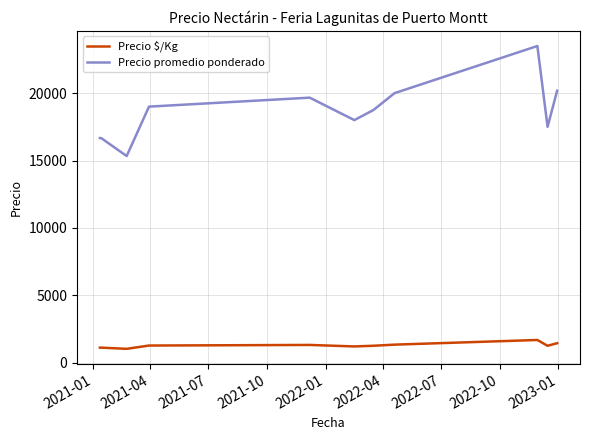

True or false: Precio $/Kg and Precio promedio ponderado cross at least once.

False